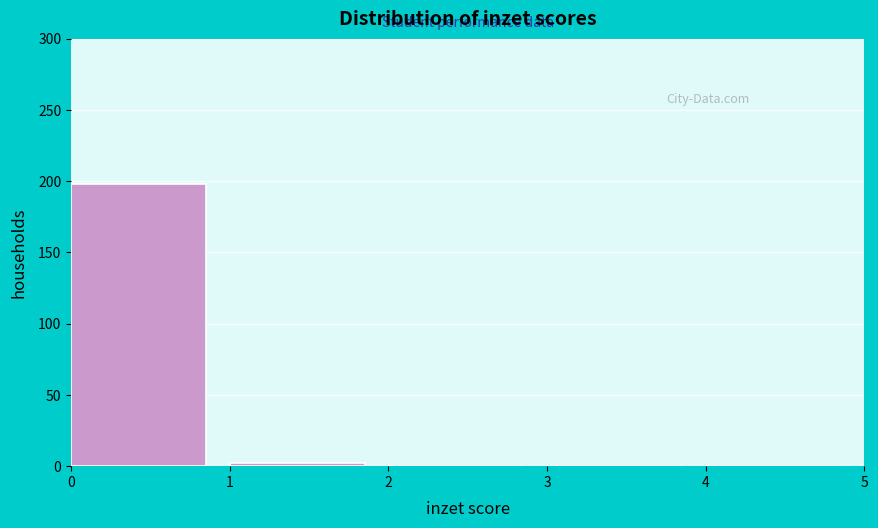

How tall is the bar that spans 0 to 1 on the x-axis? The values are not printed on the chart, so give them approximately, as read against the axis.

200